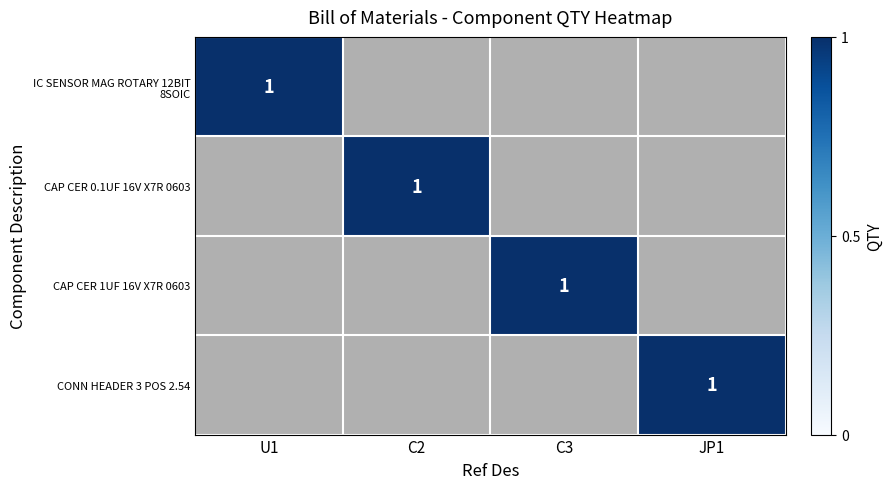

The CAP CER 0.1UF 16V X7R 0603 series shows 1 at C2. True or false?

True